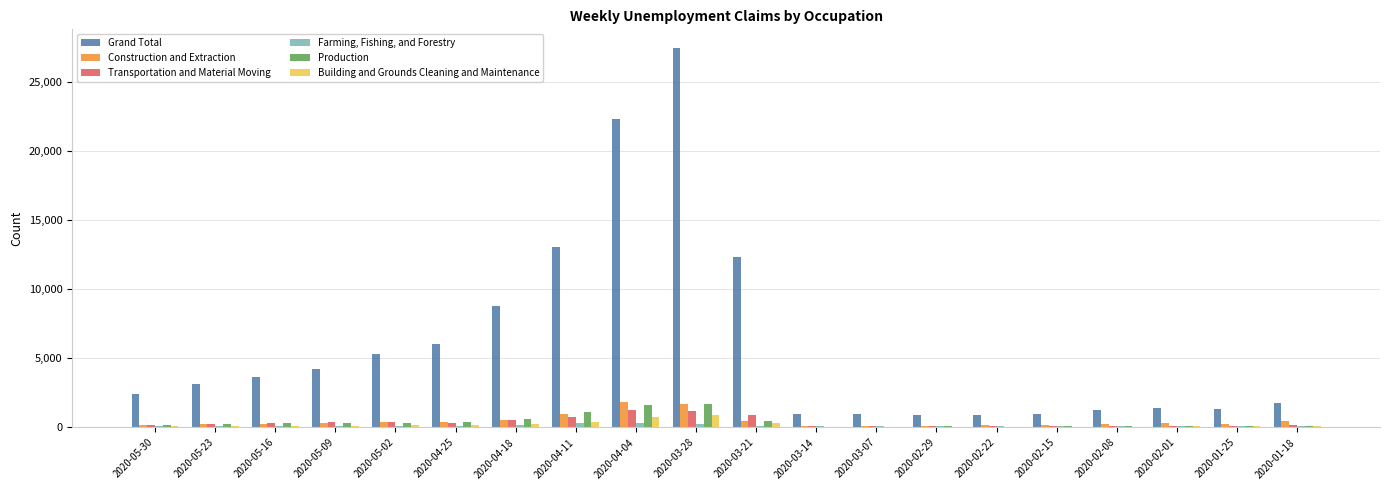

At which category is the sum across all series the highest?

2020-03-28